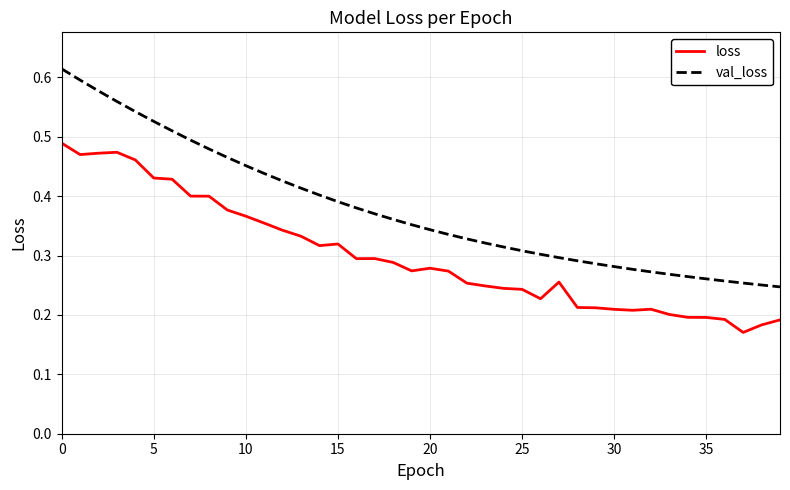

True or false: loss and val_loss cross at least once.

False